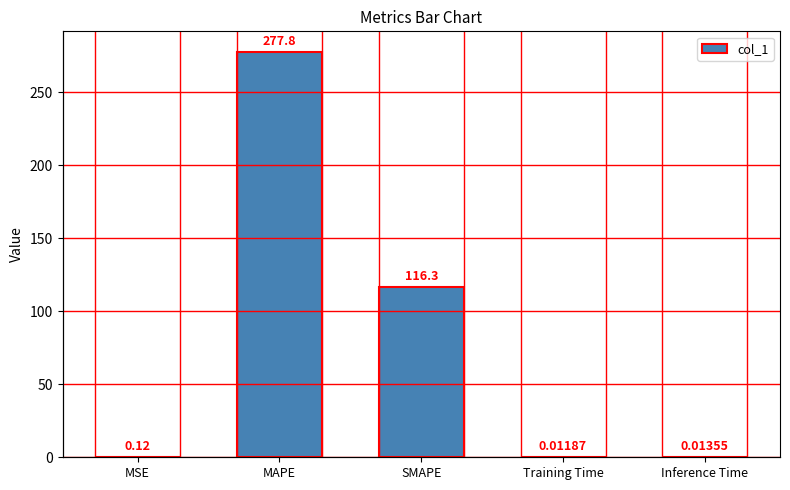

The value at MAPE is 277.8. True or false?

True